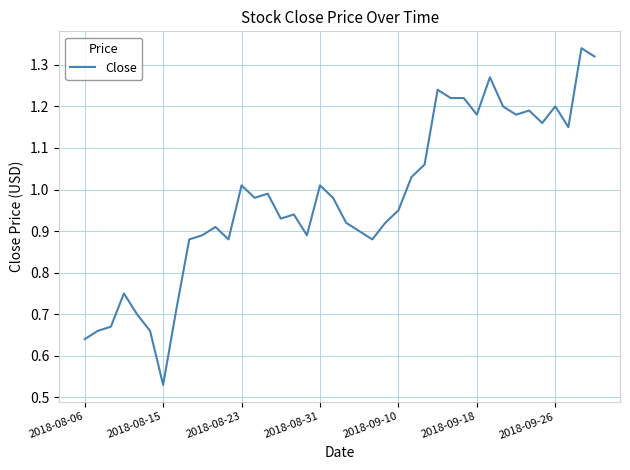

At which category does the chart reach its minimum across all series?

2018-08-15